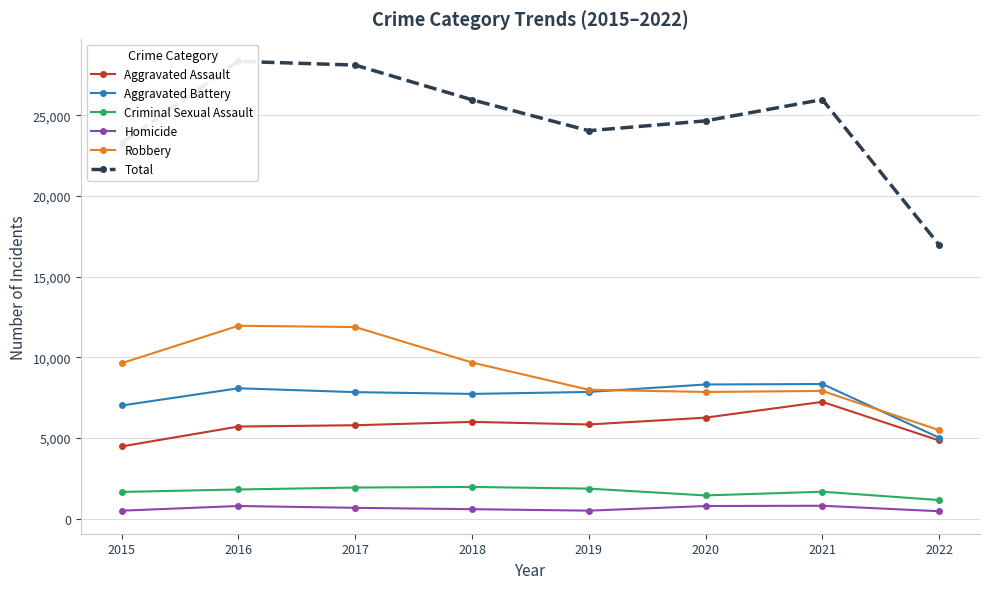

What is the approximate value of Aggravated Assault at 2018, to the nearest 50?

6000